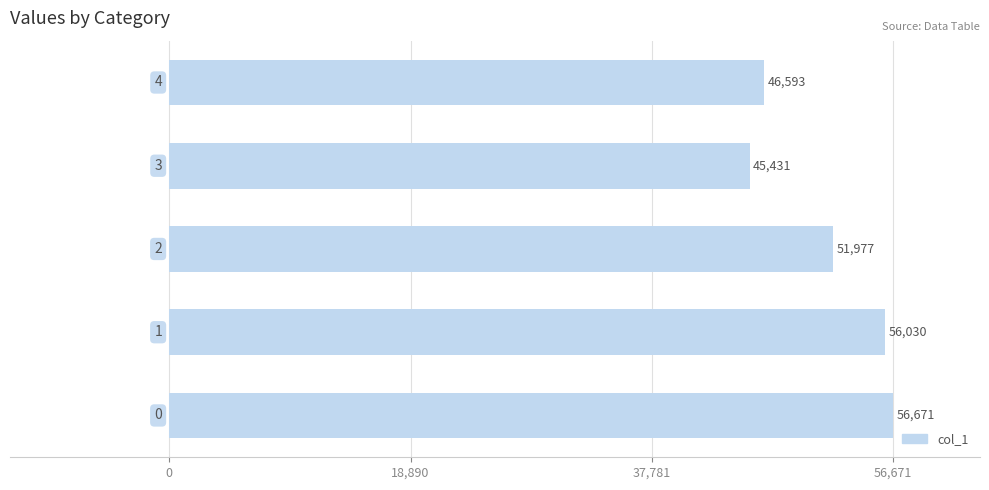

Does the chart contain any negative values?

No